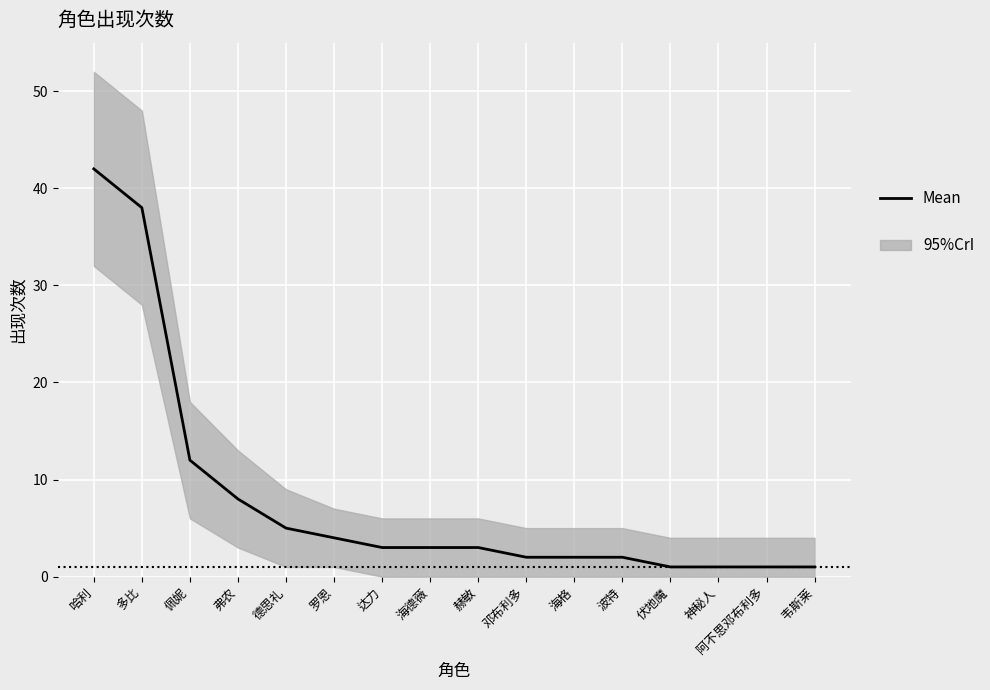

Rank the categories by value from lowest to highest.

伏地魔, 神秘人, 阿不思邓布利多, 韦斯莱, 邓布利多, 海格, 波特, 达力, 海德薇, 赫敏, 罗恩, 德思礼, 弗农, 佩妮, 多比, 哈利